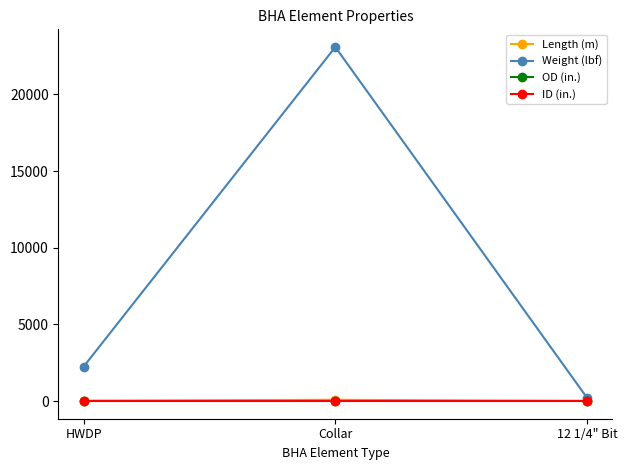

Is the value of Weight (lbf) at Collar greater than the value of ID (in.) at HWDP?

Yes